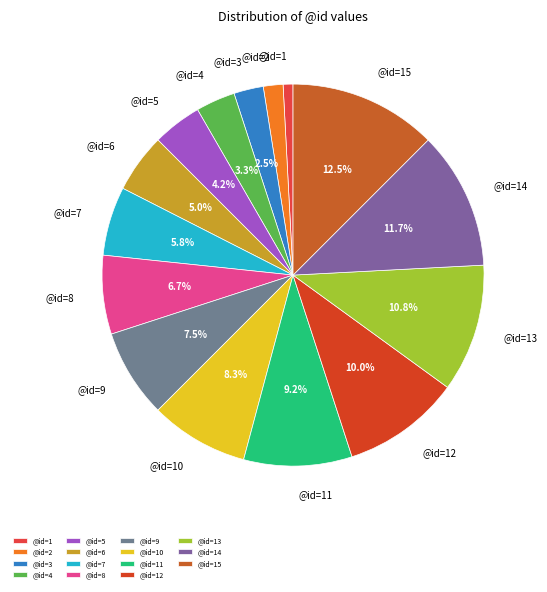

Does @id=8 account for over 50% of the chart?

No